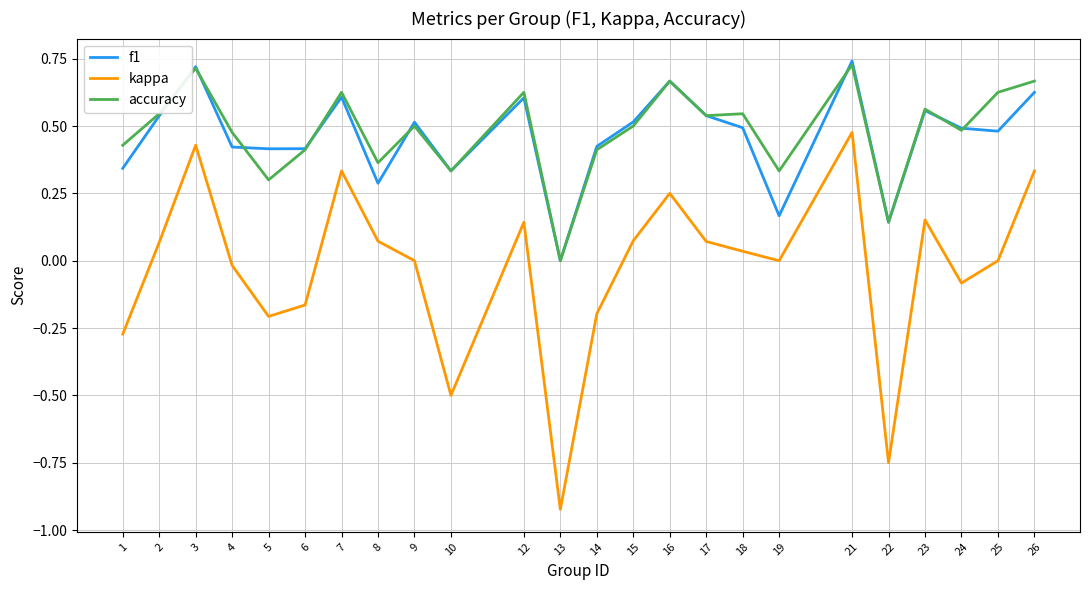

Rank the series at 19 from lowest to highest value.

kappa, f1, accuracy